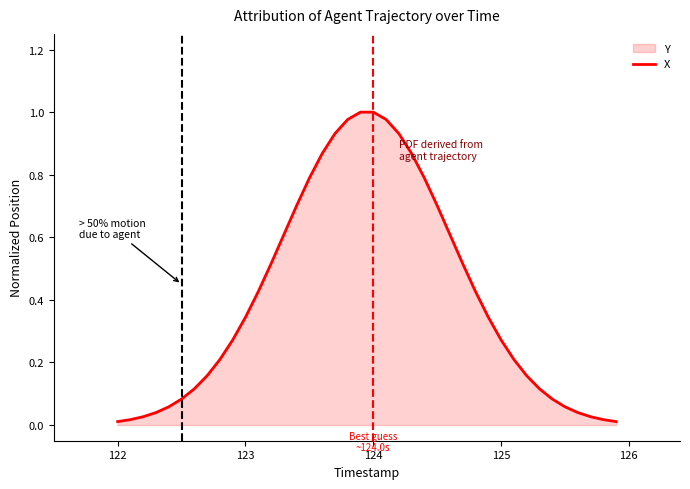

The value at 27 is 0.7. True or false?

False